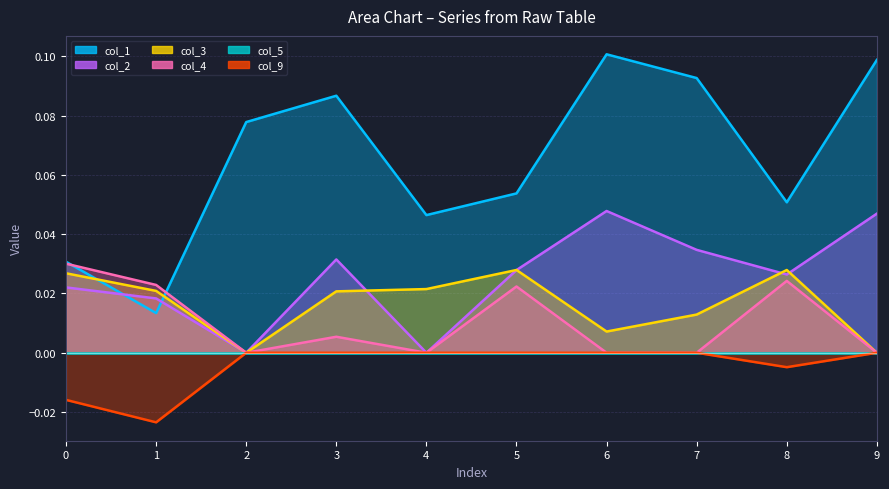

Count the col_9 values in the range 0 to 1.

7